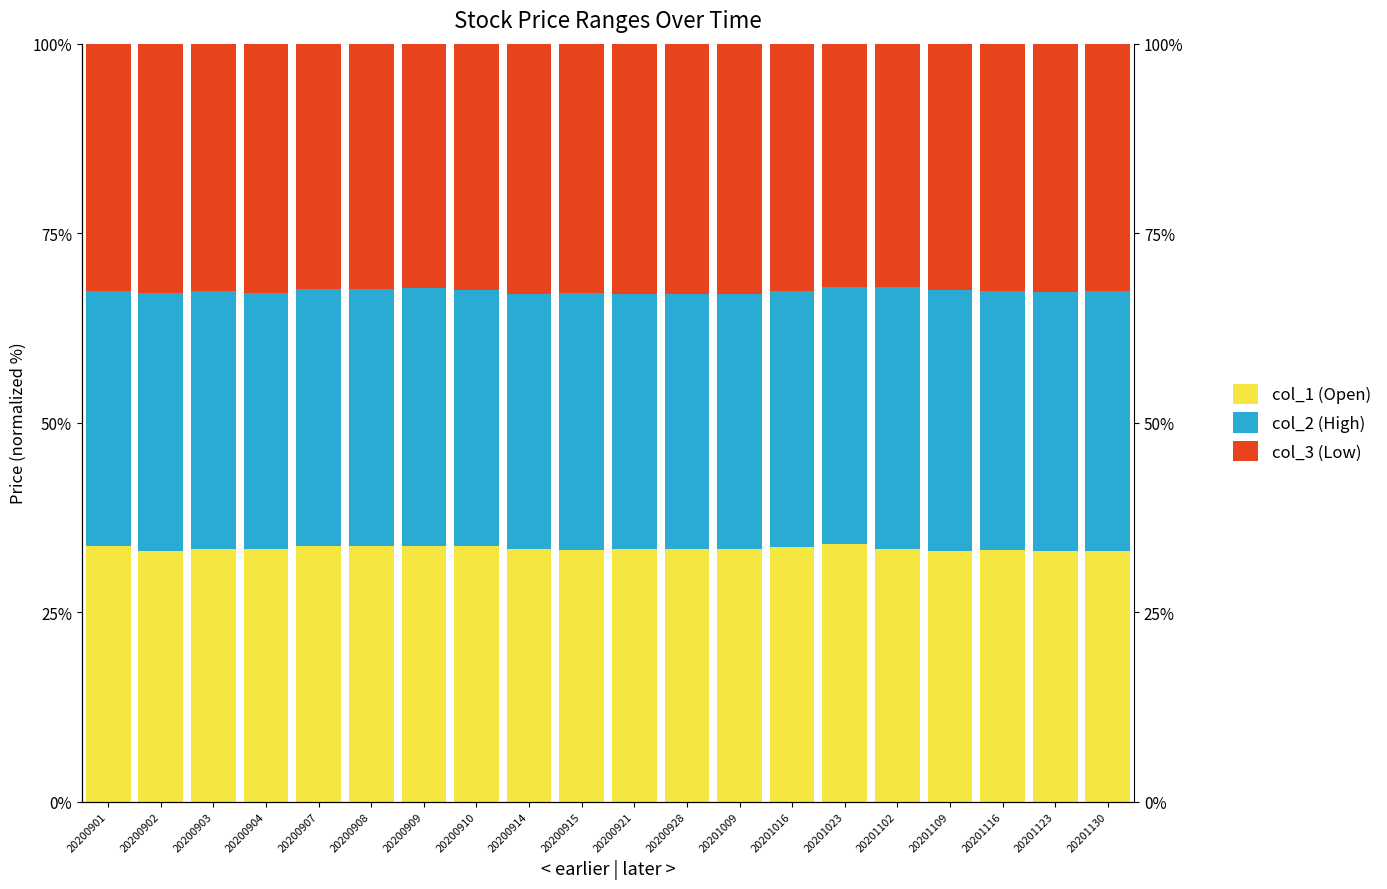

Read the col_1 (Open) value at 20201023.

34.0